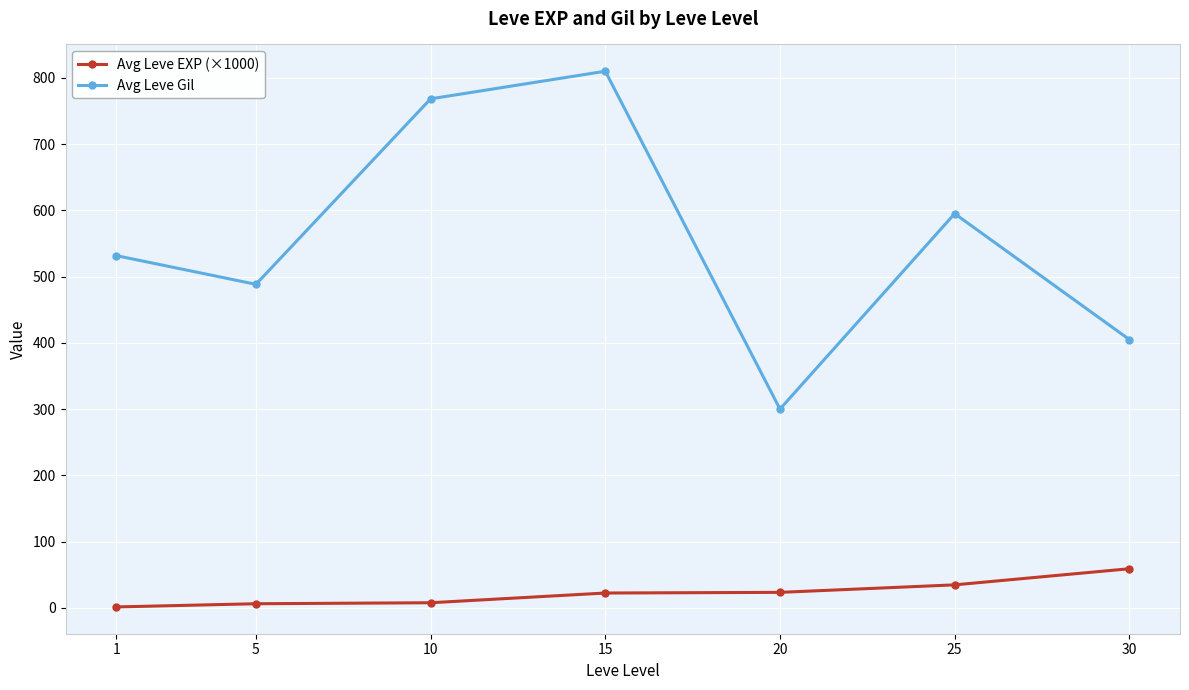

Is this an area chart (filled region under the line)?

No